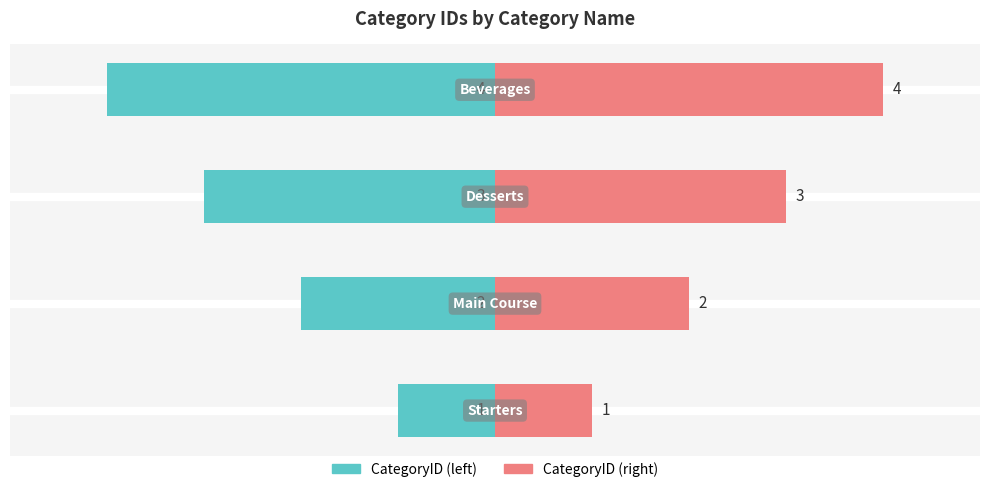

What are all the series names shown in the legend?

CategoryID (left), CategoryID (right)